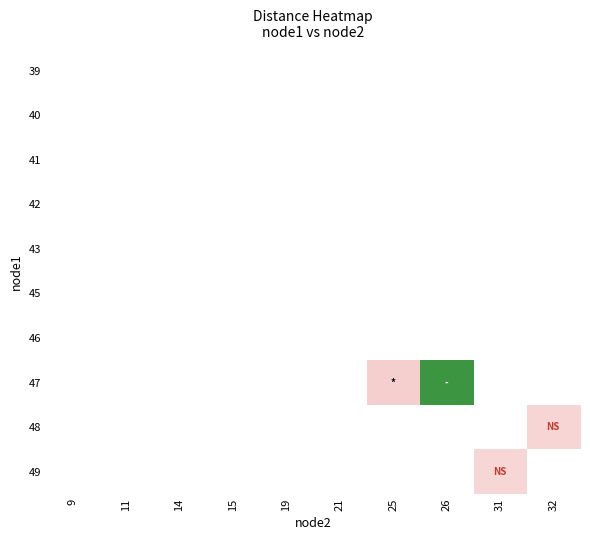

What is the maximum value shown in the chart?

827.2